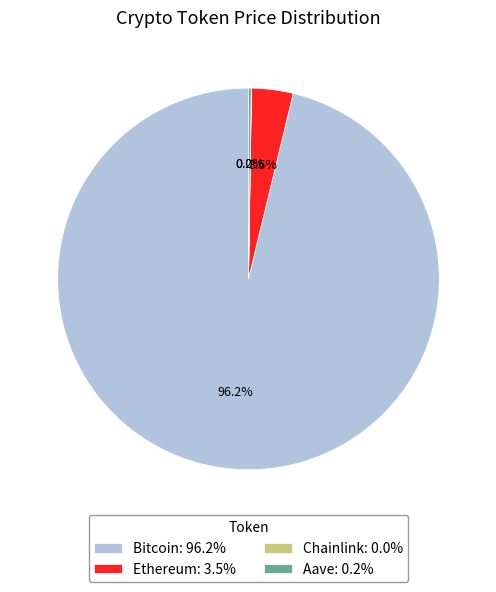

Between Bitcoin: 96.2% and Ethereum: 3.5%, which is larger?

Bitcoin: 96.2%